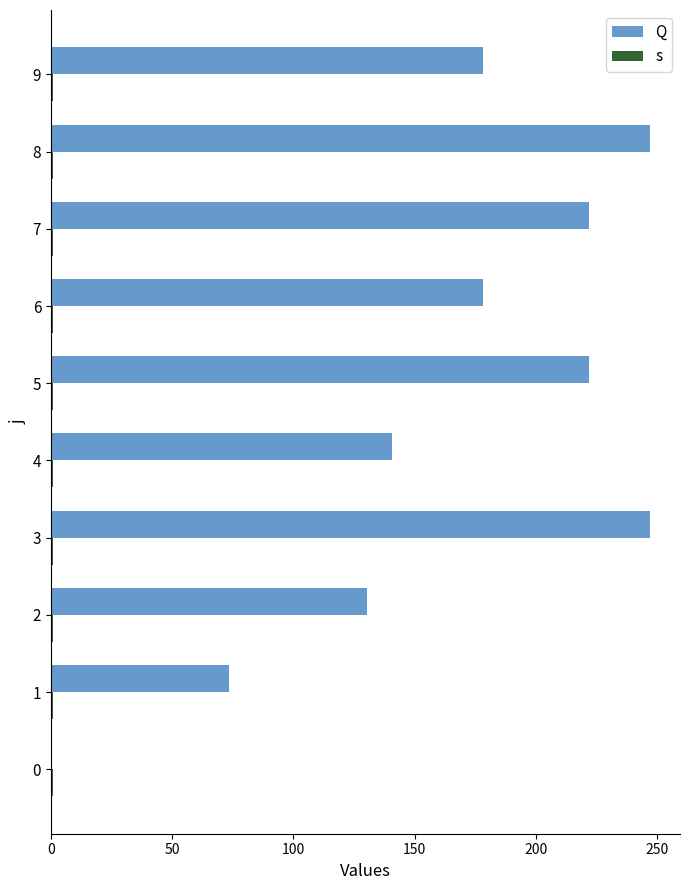

What is the value of the s bar at the 2nd from the left?

0.3